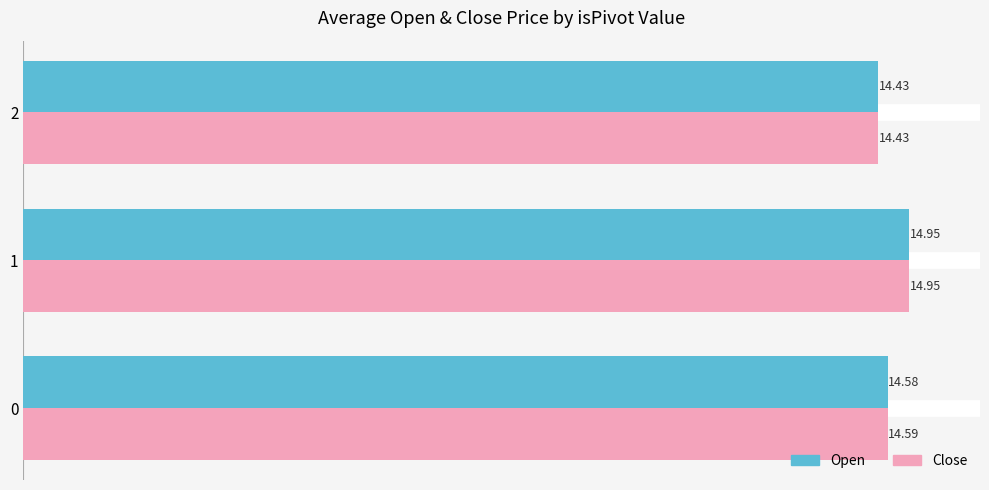

Between 0 and 2, which series saw the biggest shift?

Close